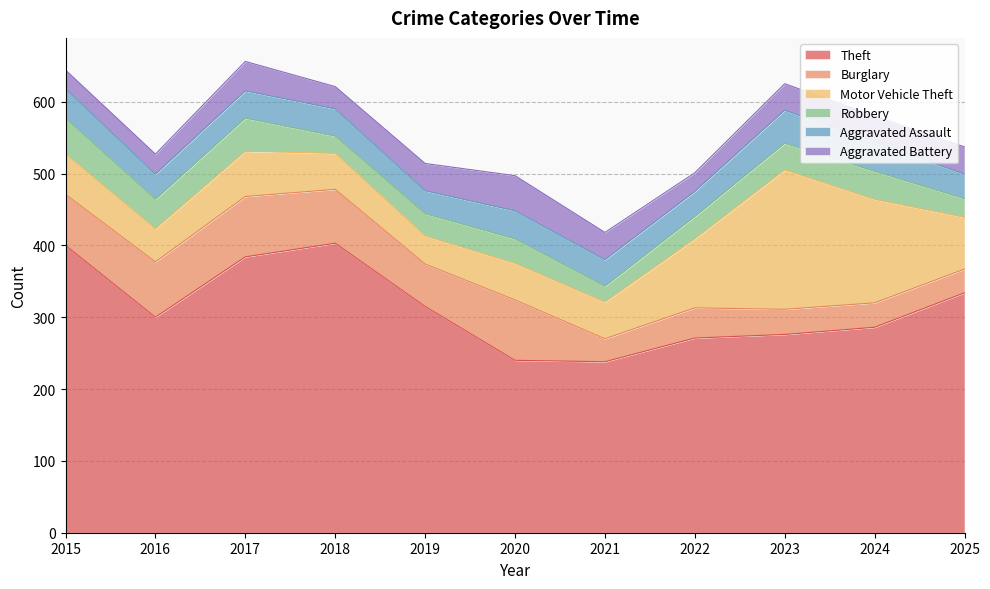

How many distinct data groups are displayed?

6